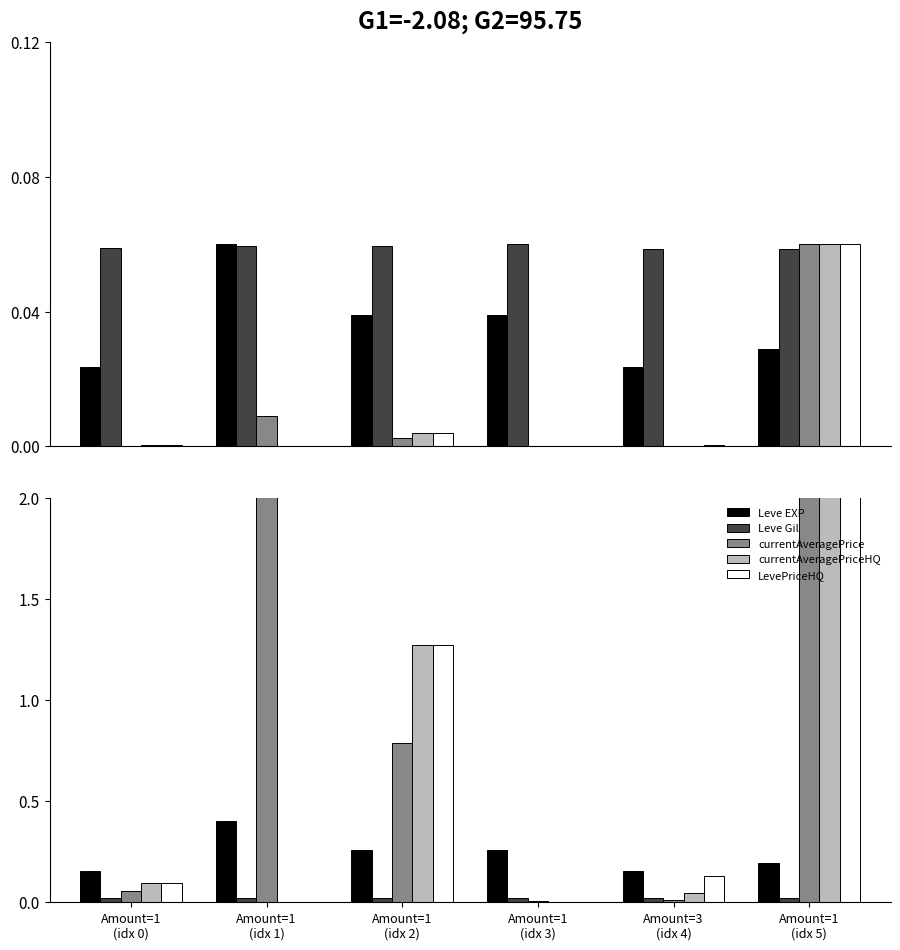

Reading left to right, list all the values displayed in this chart.

Leve EXP: Amount=1
(idx 0)=0.2	Amount=1
(idx 1)=0.4	Amount=1
(idx 2)=0.3	Amount=1
(idx 3)=0.3	Amount=3
(idx 4)=0.2	Amount=1
(idx 5)=0.2
Leve Gil: Amount=1
(idx 0)=0.0	Amount=1
(idx 1)=0.0	Amount=1
(idx 2)=0.0	Amount=1
(idx 3)=0.0	Amount=3
(idx 4)=0.0	Amount=1
(idx 5)=0.0
currentAveragePrice: Amount=1
(idx 0)=0.1	Amount=1
(idx 1)=2.9	Amount=1
(idx 2)=0.8	Amount=1
(idx 3)=0.0	Amount=3
(idx 4)=0.0	Amount=1
(idx 5)=19.6
currentAveragePriceHQ: Amount=1
(idx 0)=0.1	Amount=1
(idx 1)=0.0	Amount=1
(idx 2)=1.3	Amount=1
(idx 3)=0.0	Amount=3
(idx 4)=0.0	Amount=1
(idx 5)=19.6
LevePriceHQ: Amount=1
(idx 0)=0.1	Amount=1
(idx 1)=0.0	Amount=1
(idx 2)=1.3	Amount=1
(idx 3)=0.0	Amount=3
(idx 4)=0.1	Amount=1
(idx 5)=19.6